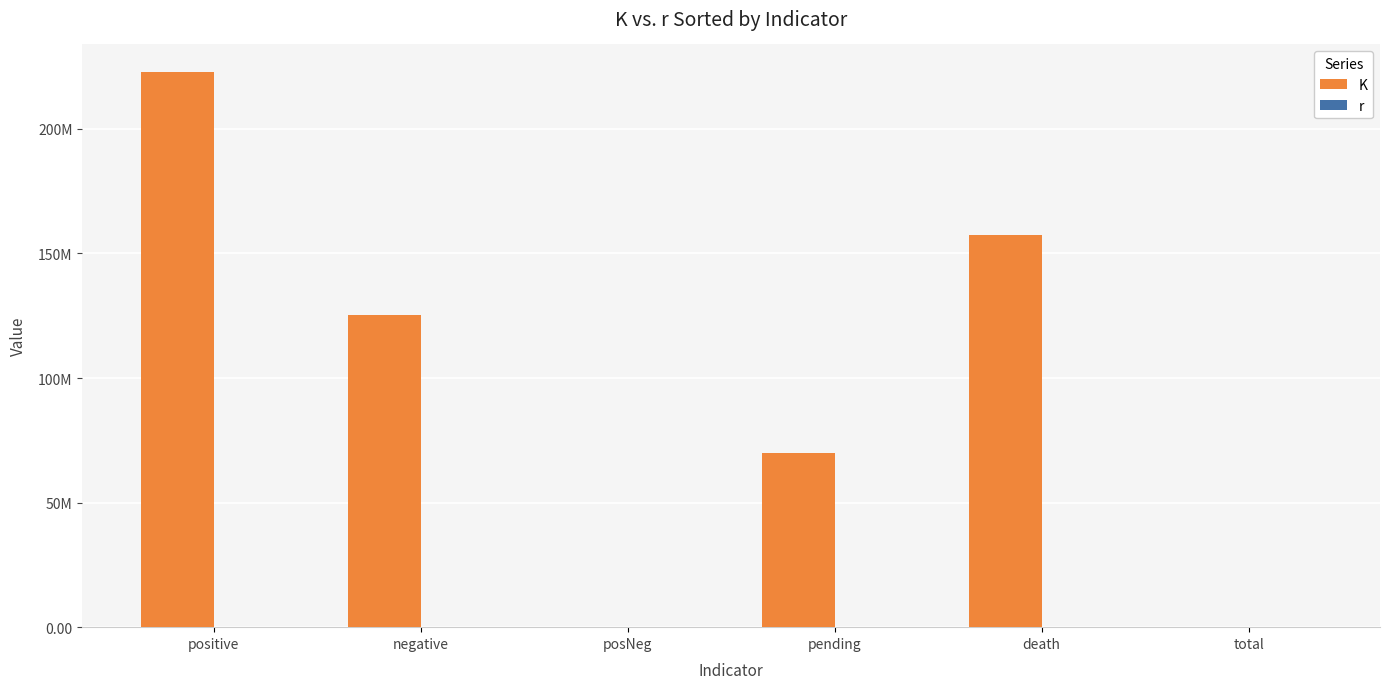

True or false: r has a value of 0.7 at total.

False